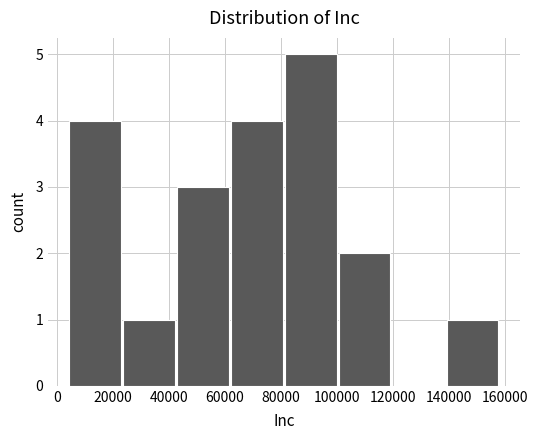

How tall is the bar that spans 42000 to 62000 on the x-axis? Neither the bar edges nor the heights are printed on the chart, so give them approximately, as read against the axes.

3